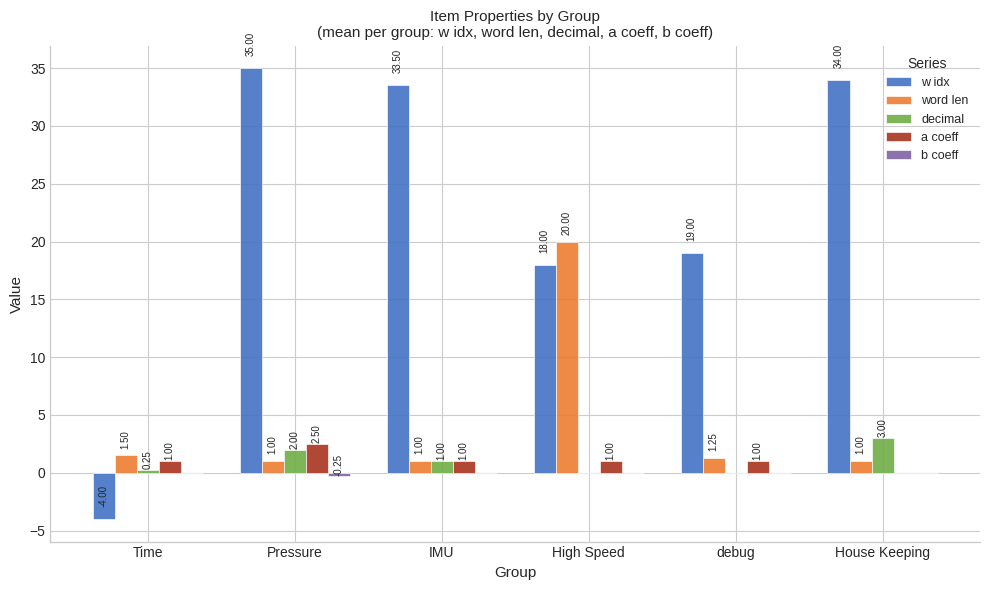

At which category does the chart reach its peak across all series?

Pressure